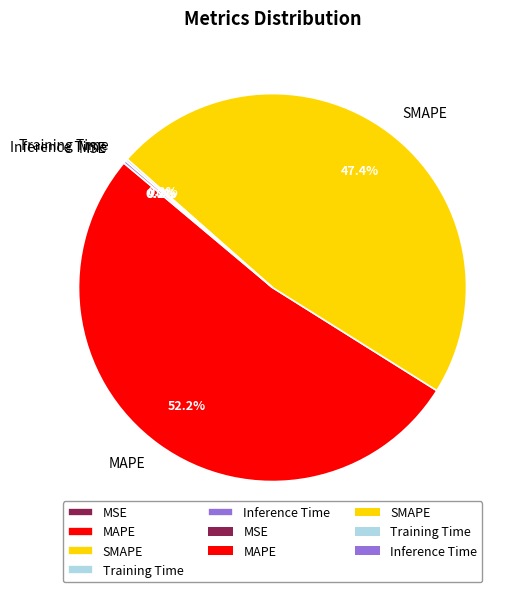

Is the sum of MAPE and SMAPE greater than half?

Yes